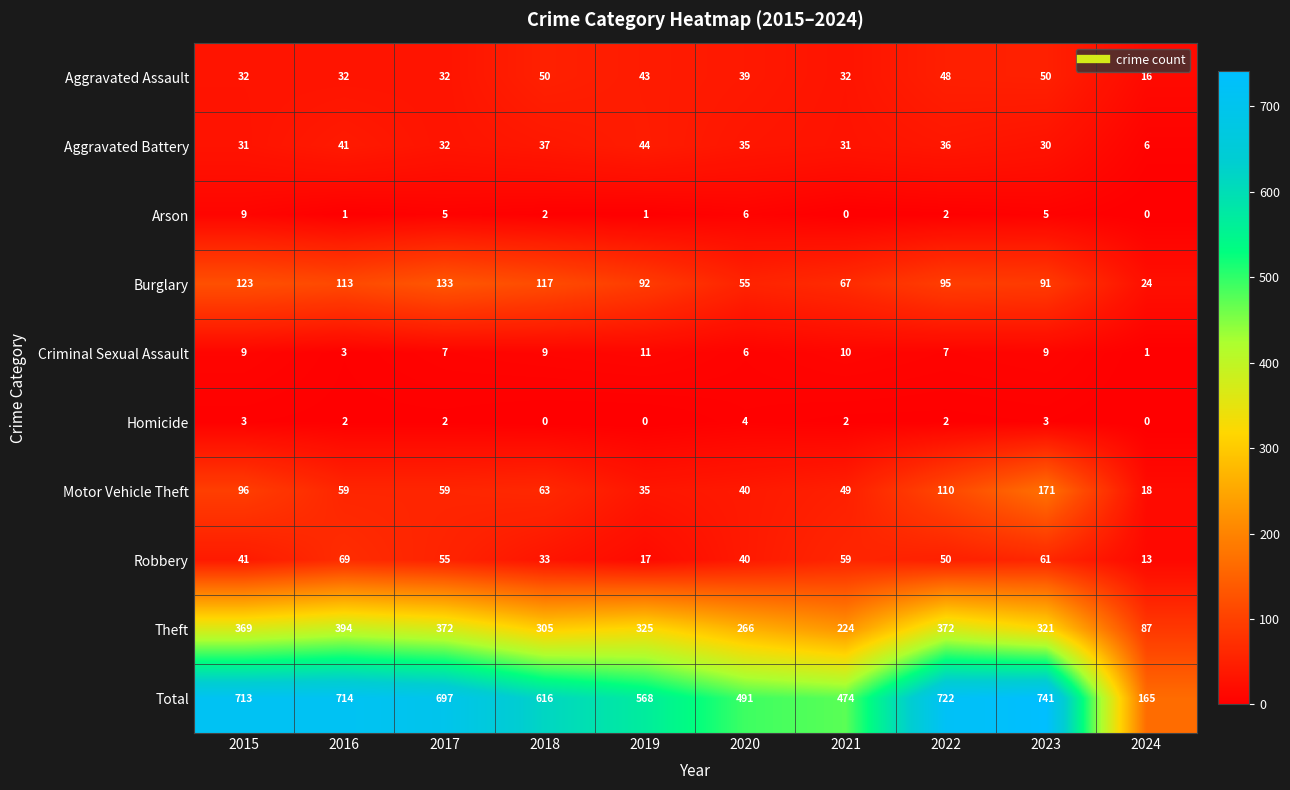

At which category is the sum across all series the highest?

2023